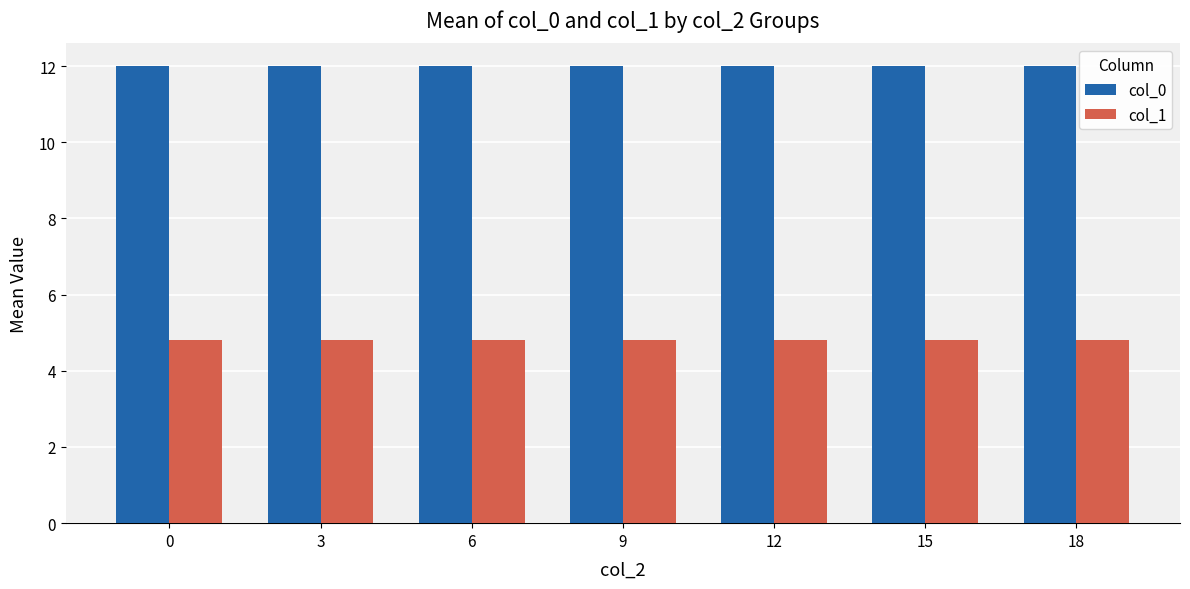

What is the value of the col_0 bar at the 7th from the left?

12.0